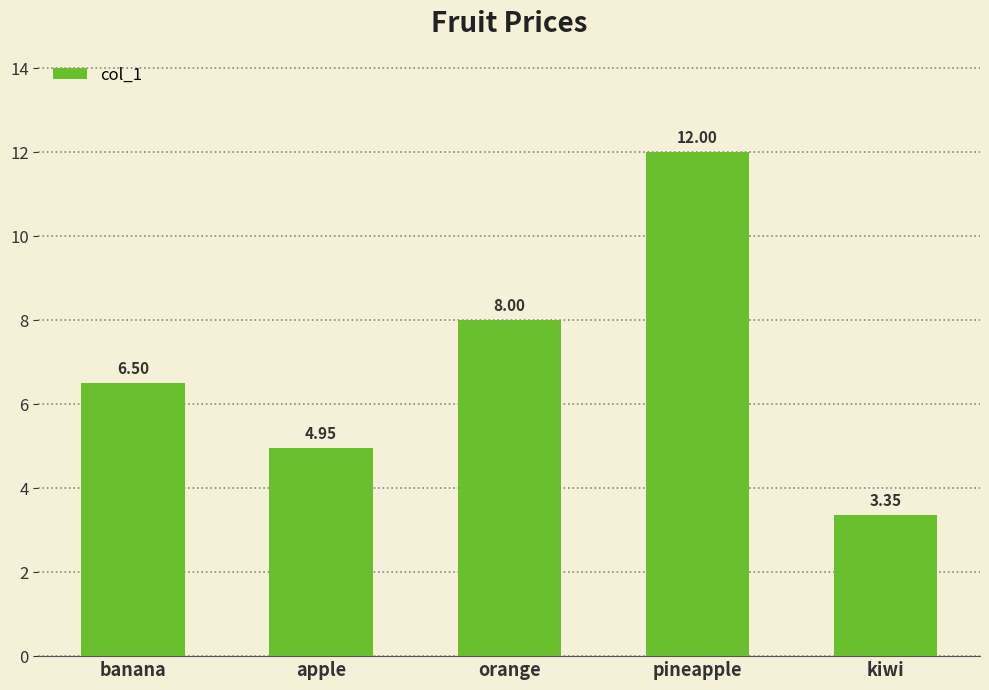

What is the label of the 5th bar from the right?

banana